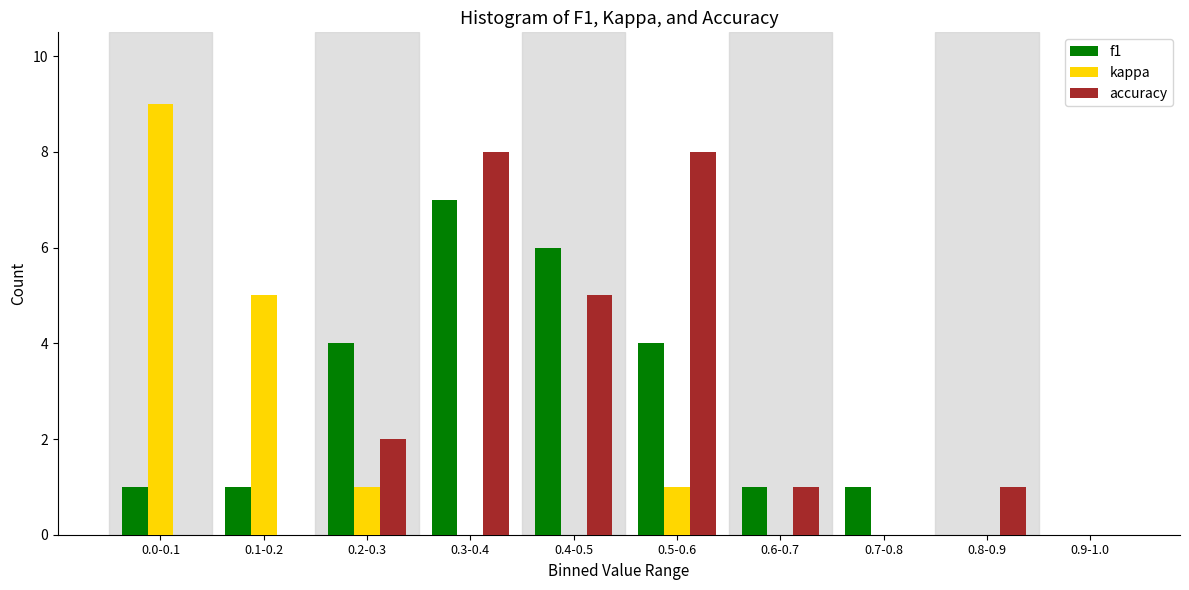

Reading left to right, extract all data points from this chart.

f1: 0.0-0.1=1	0.1-0.2=1	0.2-0.3=4	0.3-0.4=7	0.4-0.5=6	0.5-0.6=4	0.6-0.7=1	0.7-0.8=1	0.8-0.9=0	0.9-1.0=0
kappa: 0.0-0.1=9	0.1-0.2=5	0.2-0.3=1	0.3-0.4=0	0.4-0.5=0	0.5-0.6=1	0.6-0.7=0	0.7-0.8=0	0.8-0.9=0	0.9-1.0=0
accuracy: 0.0-0.1=0	0.1-0.2=0	0.2-0.3=2	0.3-0.4=8	0.4-0.5=5	0.5-0.6=8	0.6-0.7=1	0.7-0.8=0	0.8-0.9=1	0.9-1.0=0